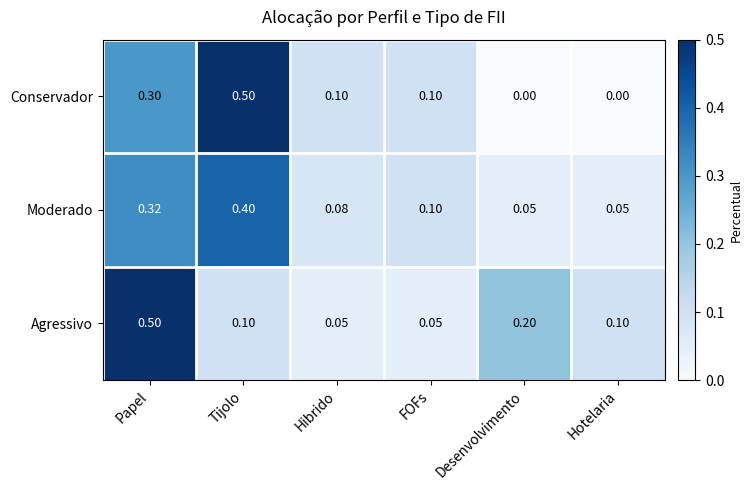

What is the spread (max minus min) of values at Papel?

0.2